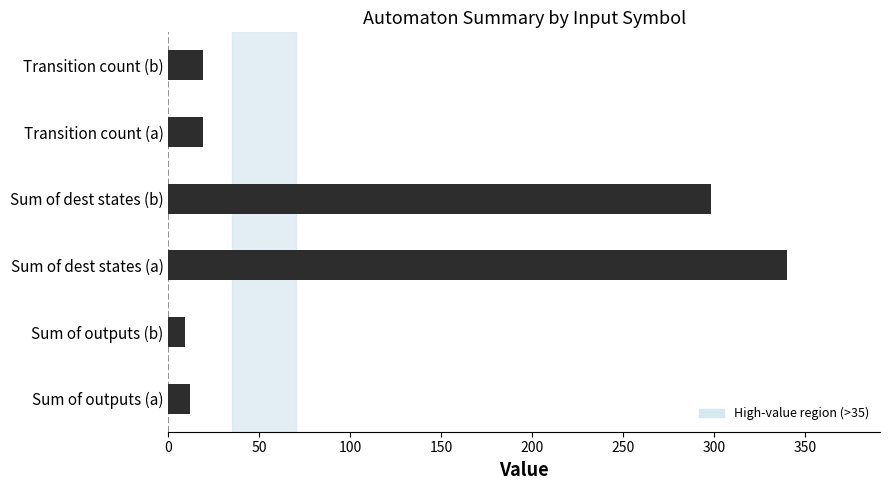

At which label is the value closest to 174?

Sum of dest states (b)